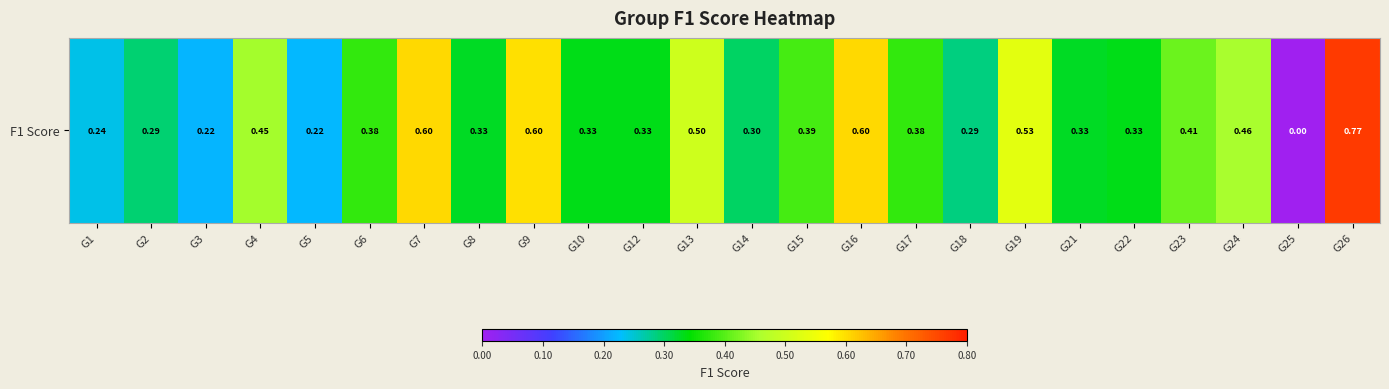

What is the average value?

0.4